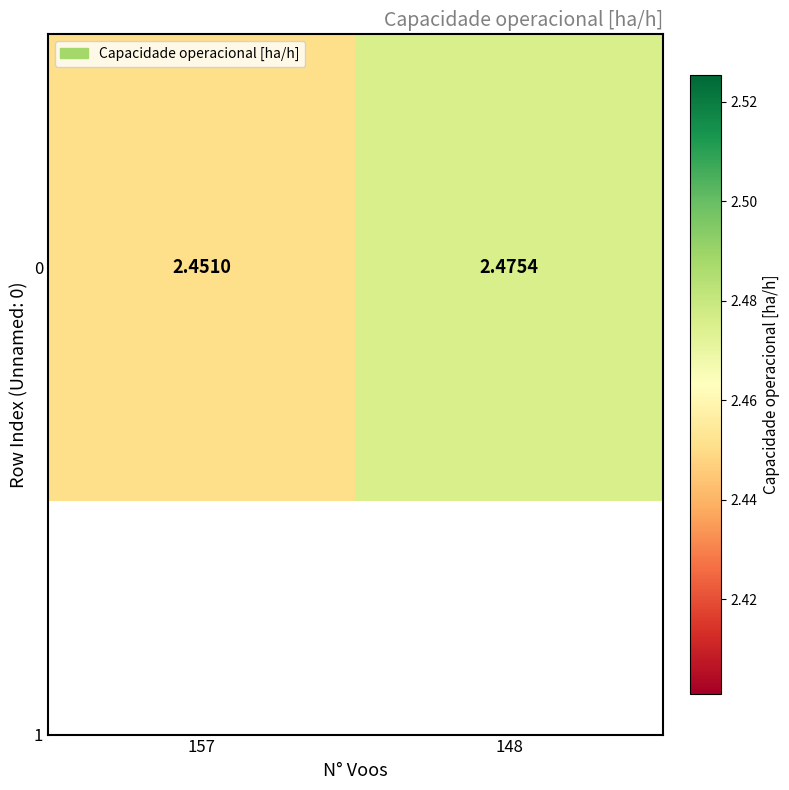

Reading right to left, what are all the values shown in this chart?

148=2.5	157=2.5